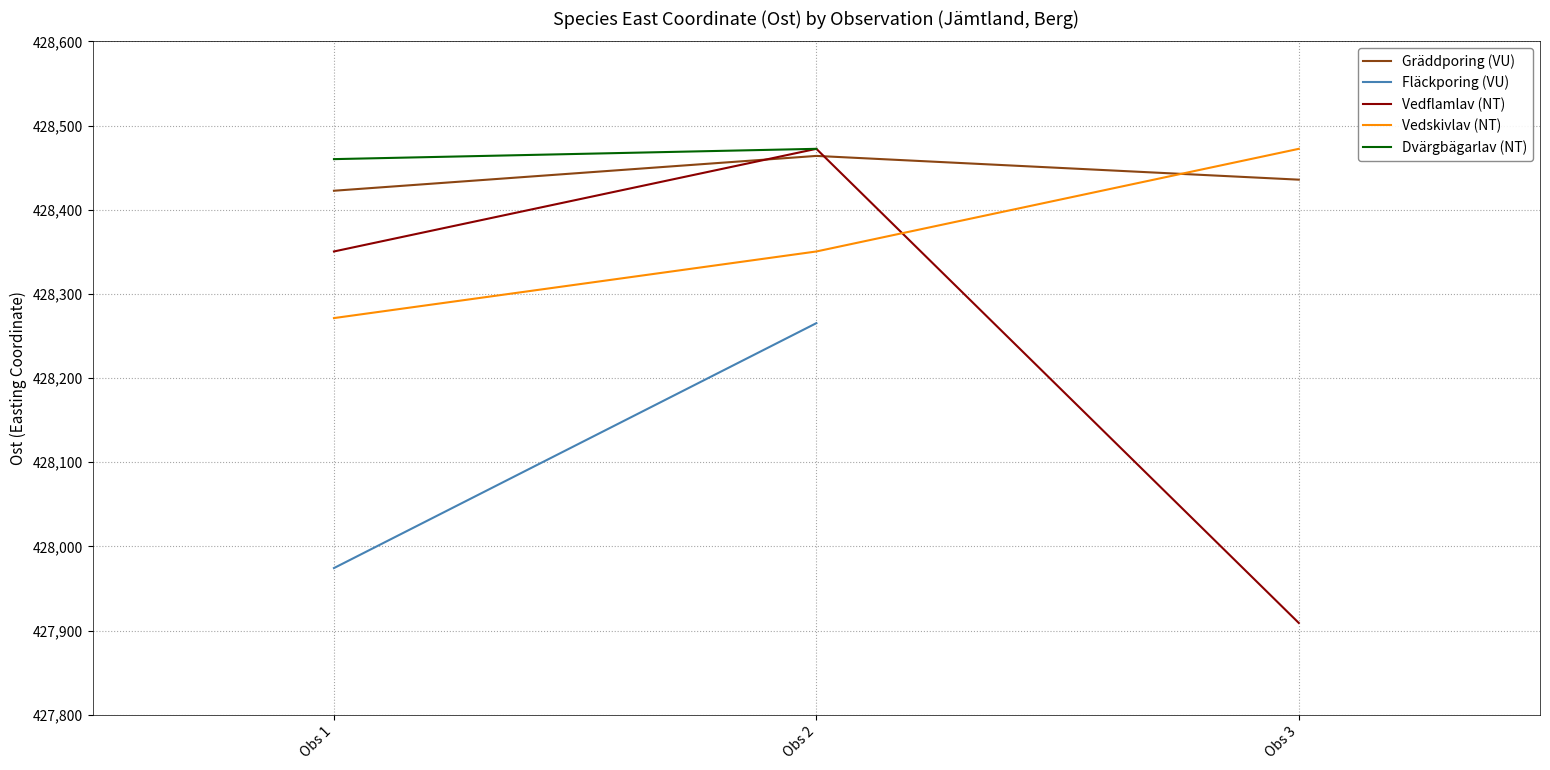

How many values in the Gräddporing (Sidera lenis) series are below 428435?

1